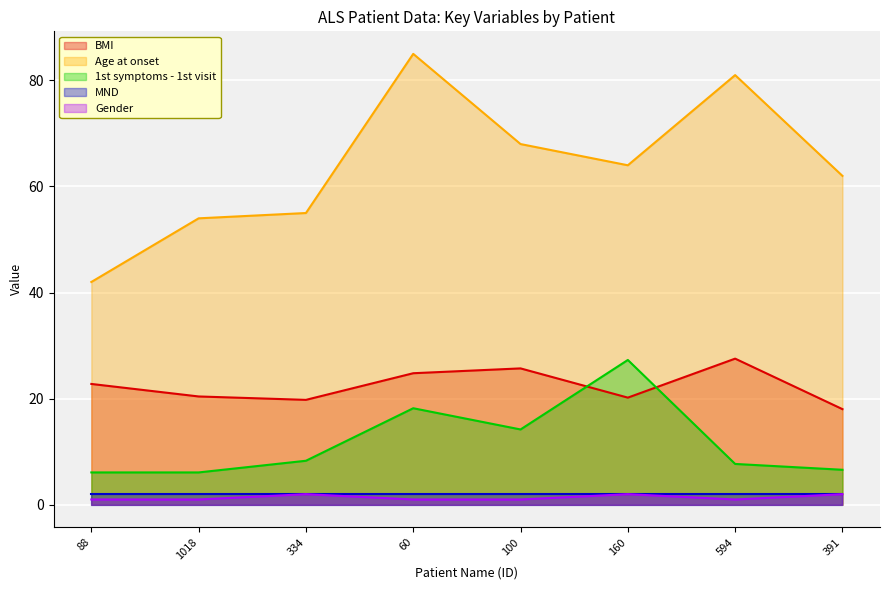

What position from the right is 334?

6